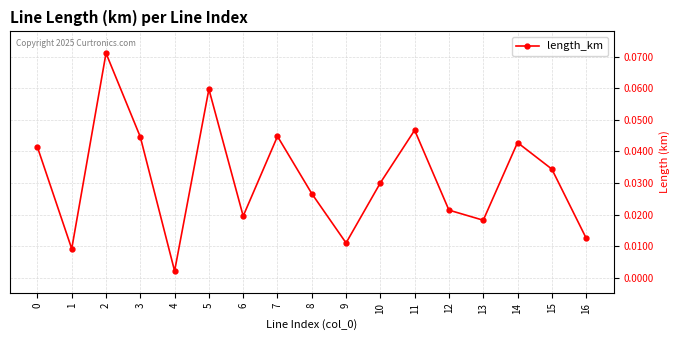

Does the chart have visible grid lines?

Yes